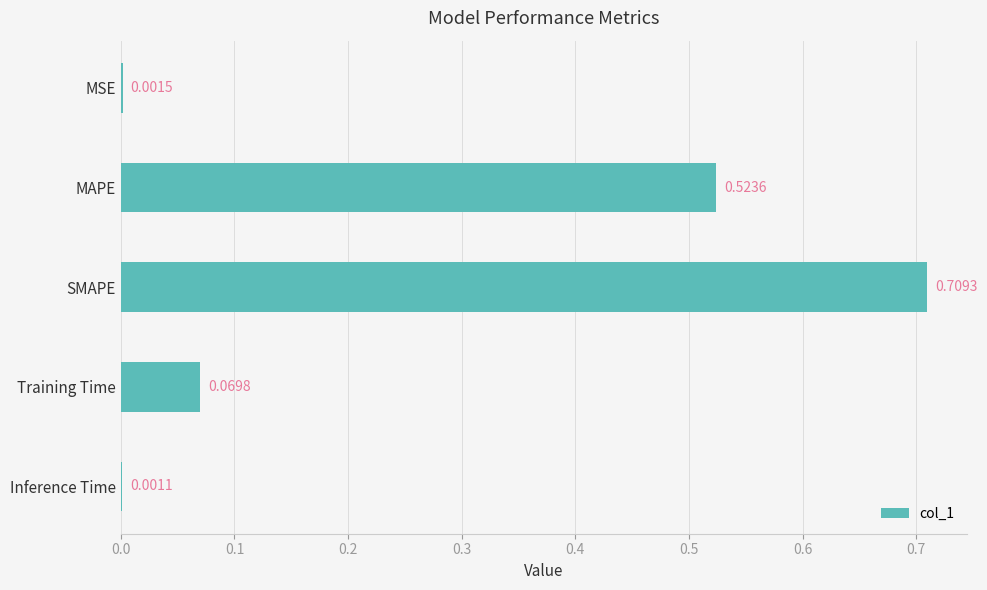

At which label is the value closest to 0?

Inference Time